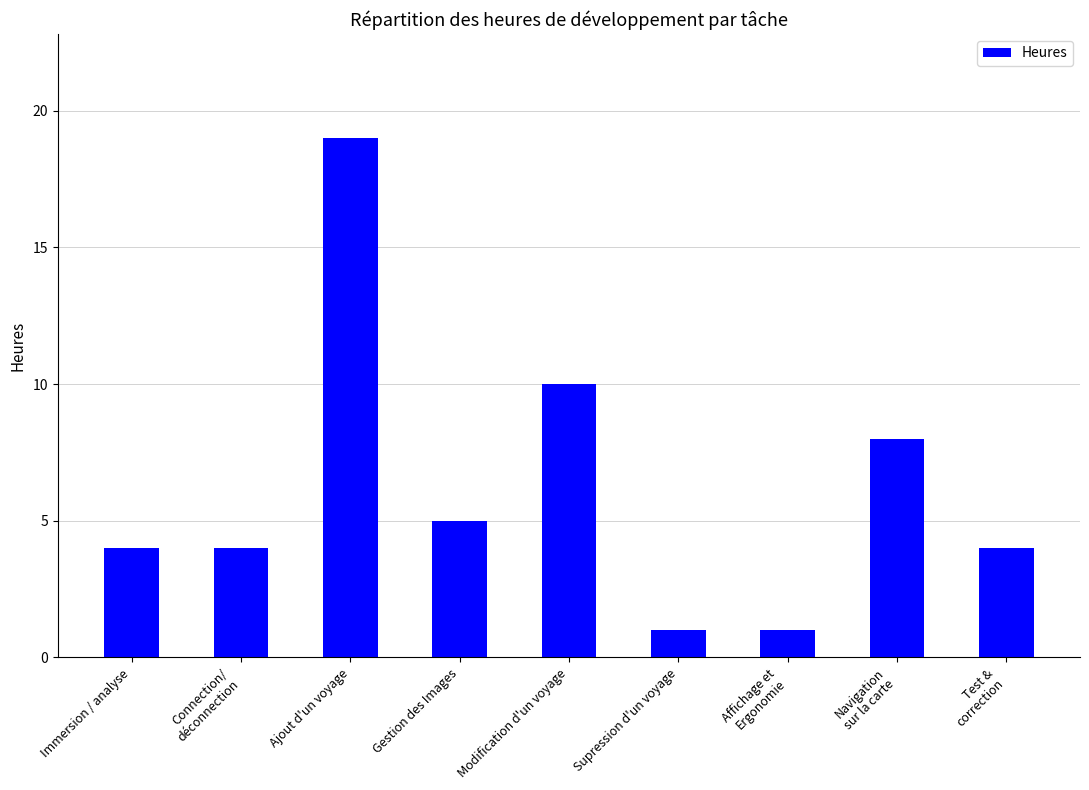

Reading left to right, what are all the values shown in this chart?

Immersion / analyse=4	Connection/
déconnection=4	Ajout d'un voyage=19	Gestion des Images=5	Modification d'un voyage=10	Supression d'un voyage=1	Affichage et
Ergonomie=1	Navigation
sur la carte=8	Test &
correction=4